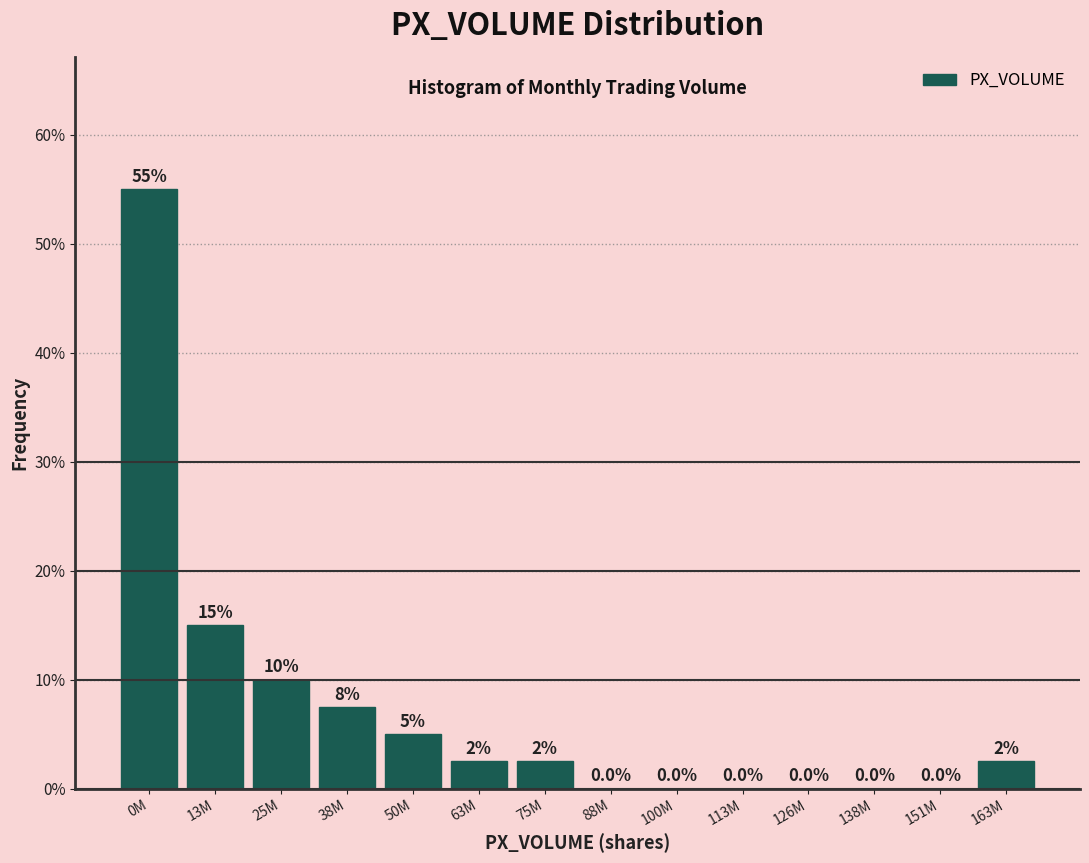

Reading left to right, what are all the values shown in this chart?

0M=55.0	13M=15.0	25M=10.0	38M=7.5	50M=5.0	63M=2.5	75M=2.5	88M=0.0	100M=0.0	113M=0.0	126M=0.0	138M=0.0	151M=0.0	163M=2.5